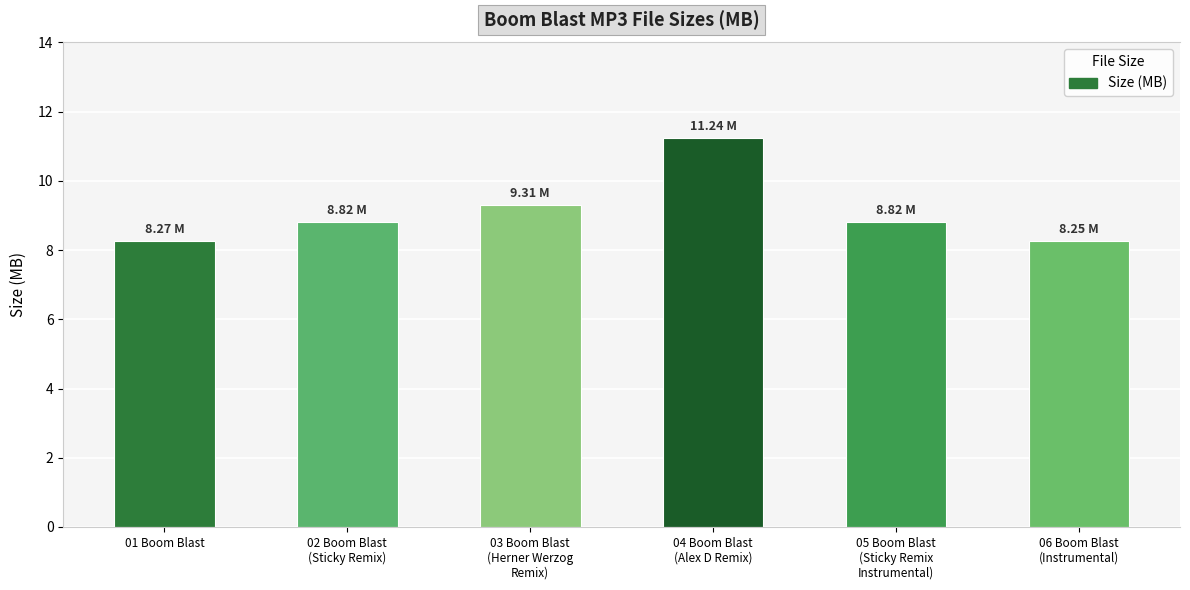

What is the ratio of the value at 01 Boom Blast to the value at 05 Boom Blast
(Sticky Remix
Instrumental)?

0.9